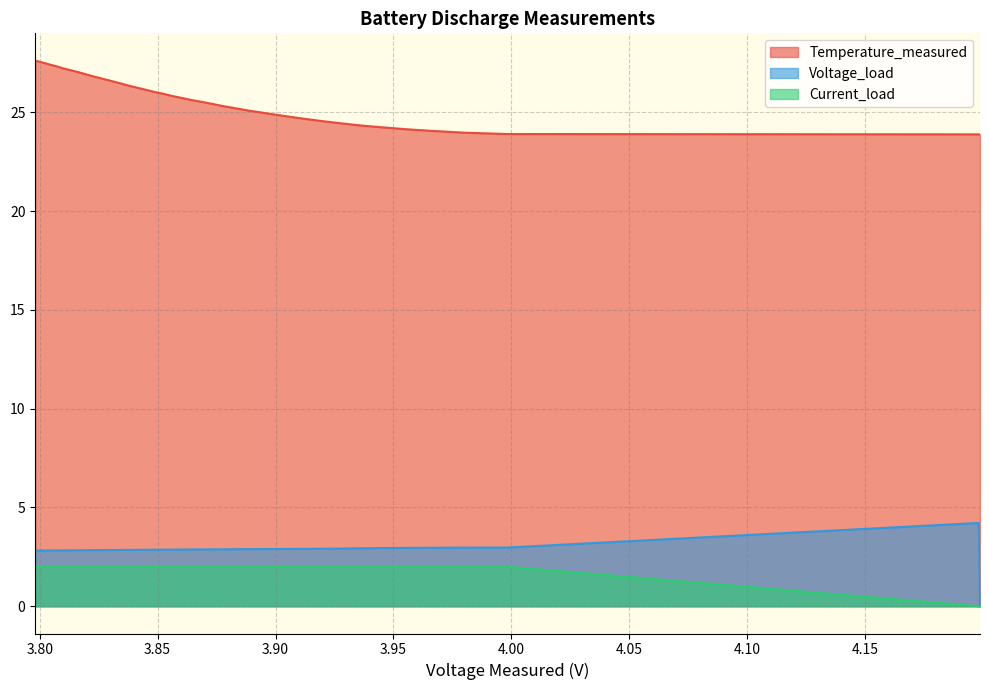

What is the average value of the Temperature_measured series?

25.7